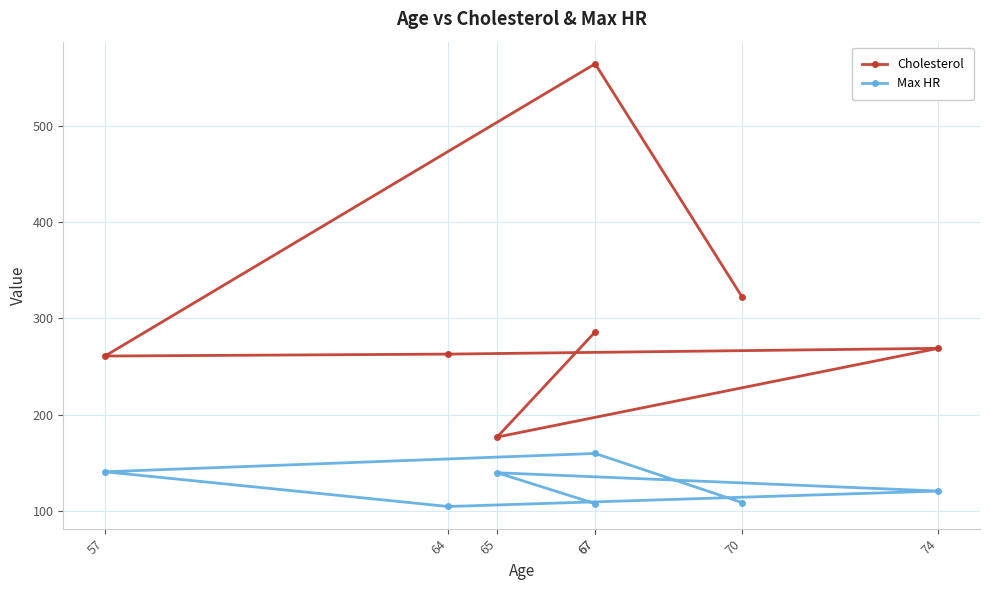

What is the maximum value for Max HR?

160